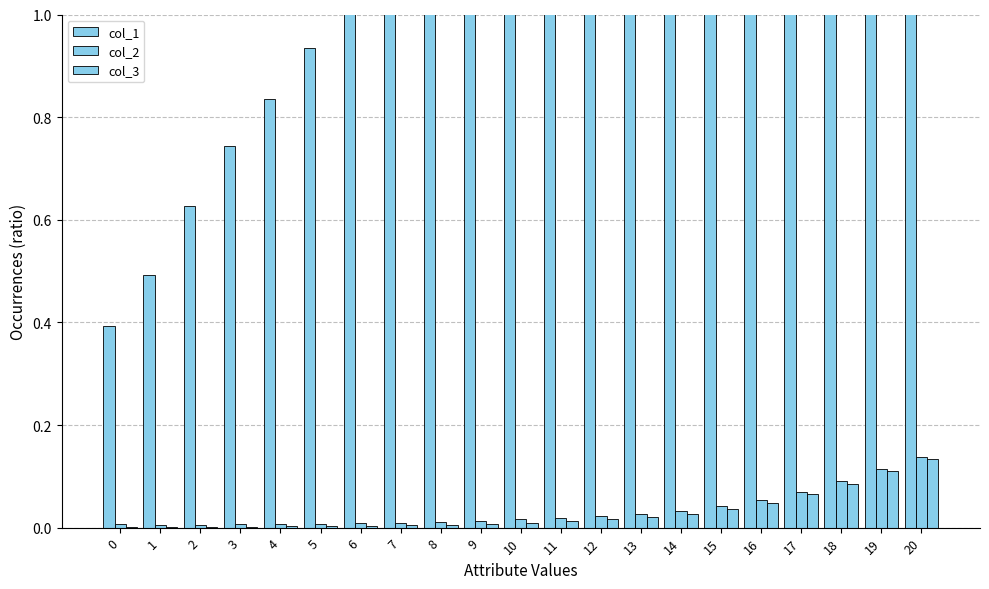

The value of col_2 at 18 is 0.0. True or false?

False